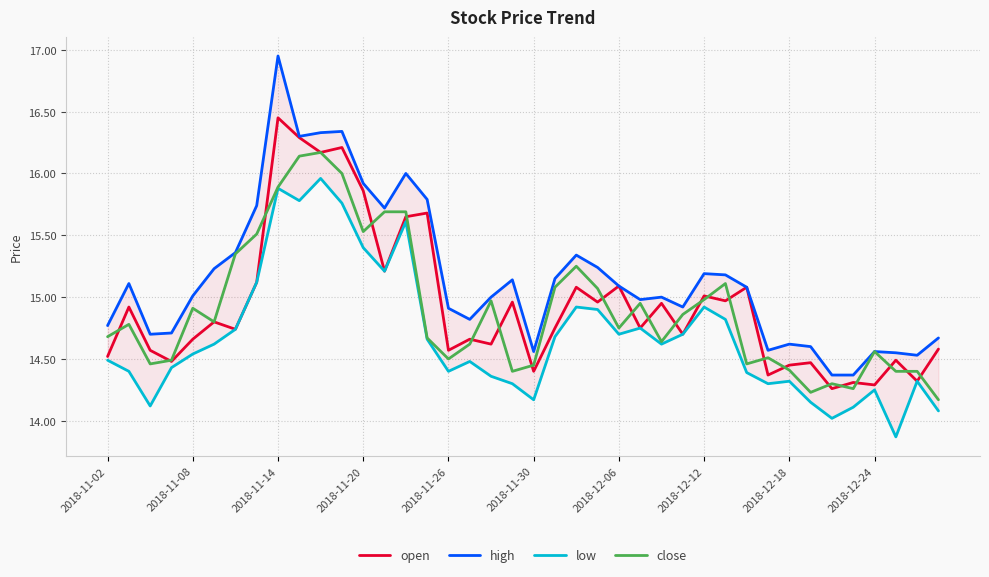

Which series changed the most between 2018-11-02 and 15?

open